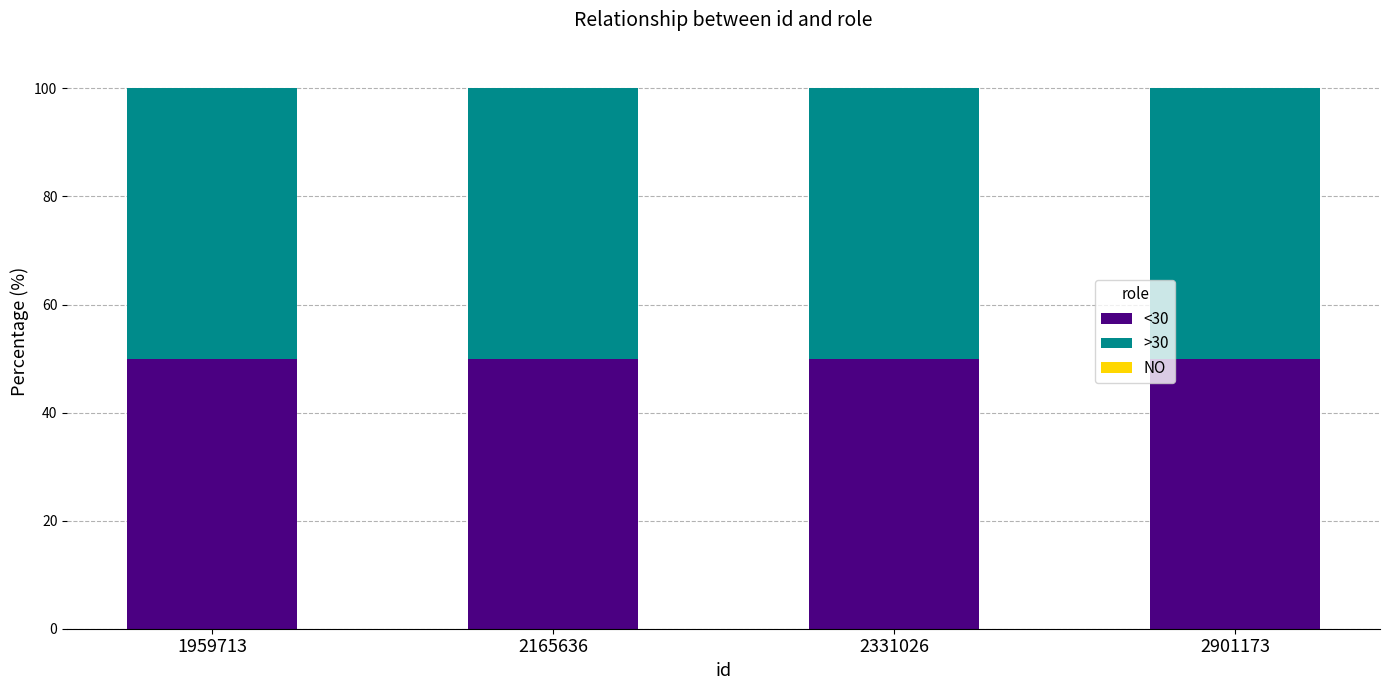

At how many categories does at least one series exceed 22?

4